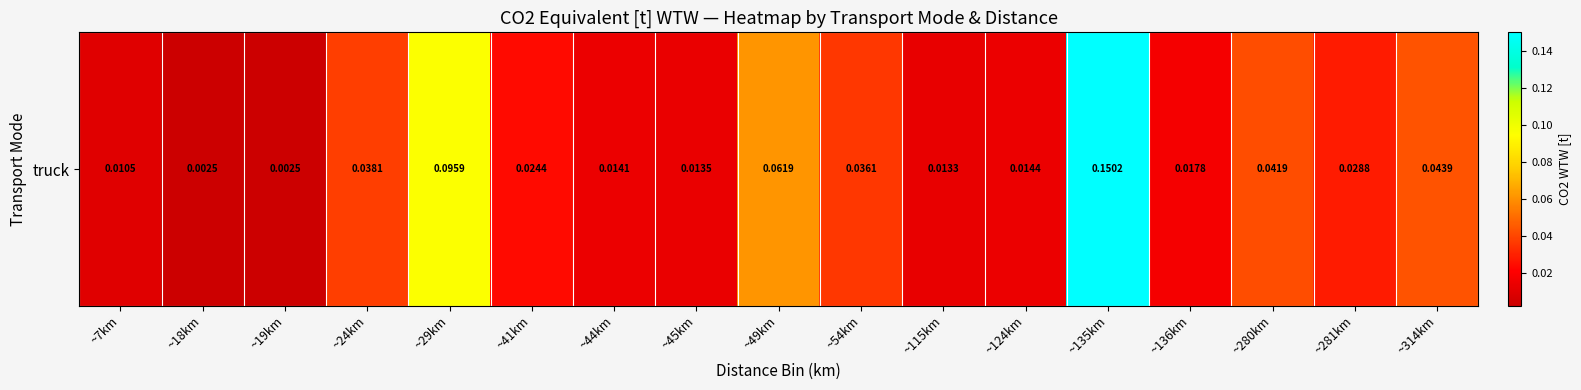

Rank the categories by value from highest to lowest.

~135km, ~29km, ~49km, ~314km, ~280km, ~24km, ~54km, ~281km, ~41km, ~136km, ~124km, ~44km, ~45km, ~115km, ~7km, ~18km, ~19km